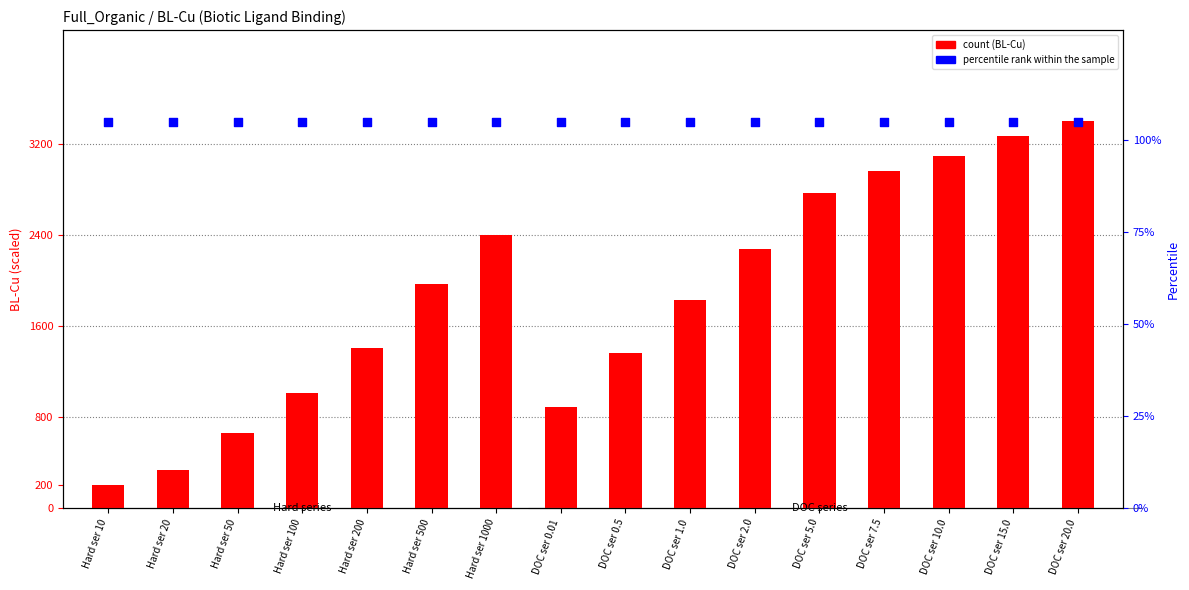

Which series reaches the minimum Y coordinate?

percentile rank within the sample